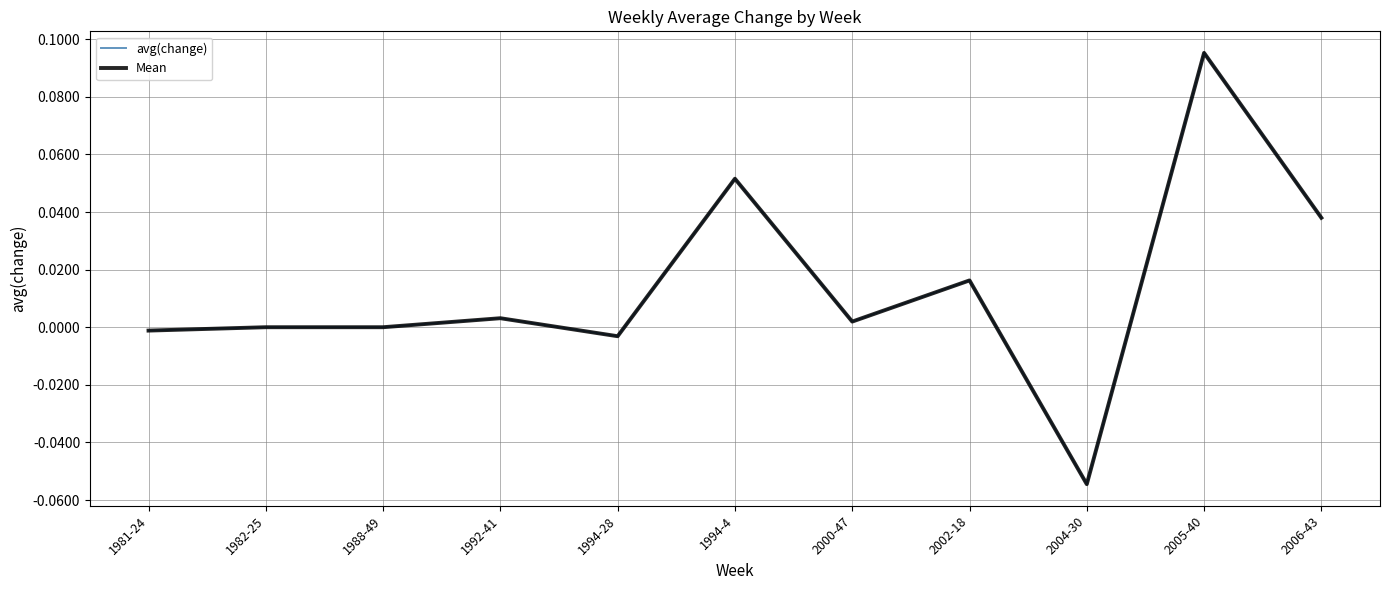

True or false: avg(change) has more than 0 interior local peaks.

True